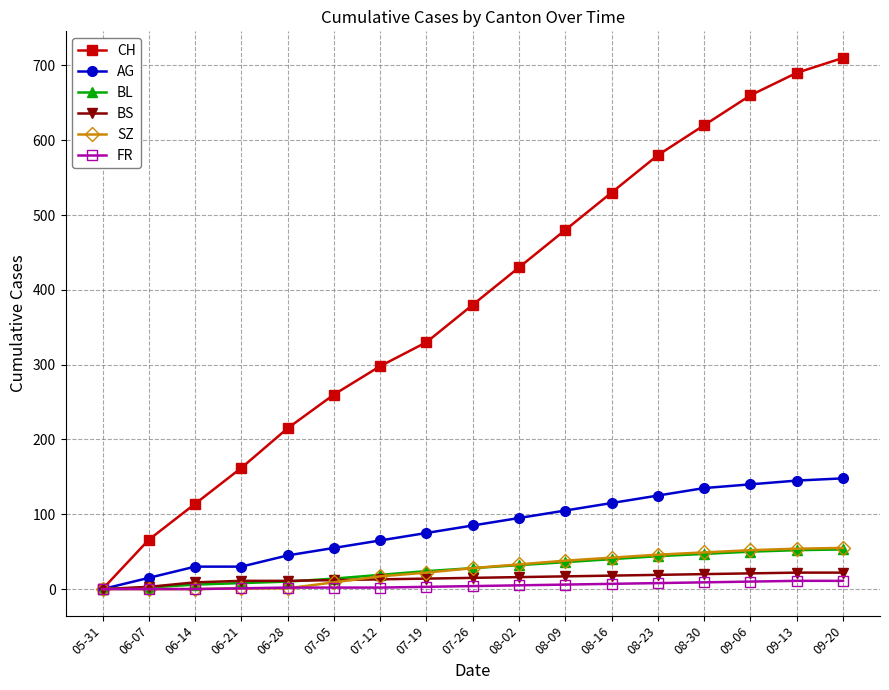

True or false: CH has more than 2 points higher than both neighbors.

False